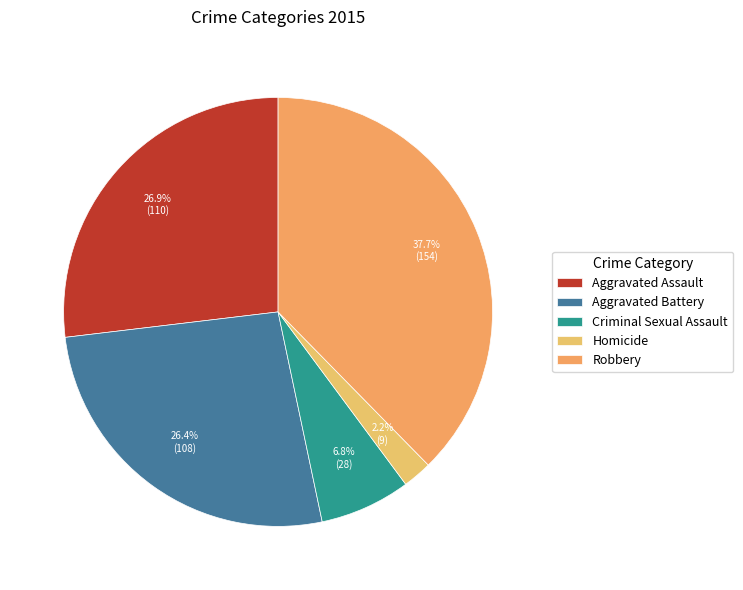

What percentage is the Aggravated Battery slice, to the nearest percent?

26%